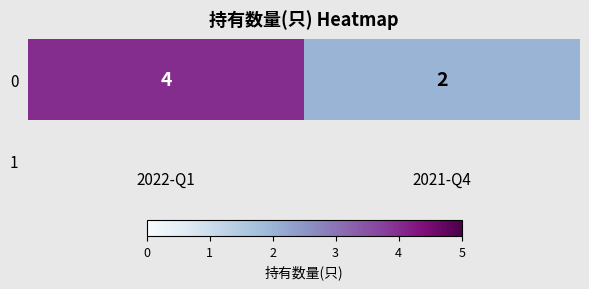

What is the sum of all values?

6